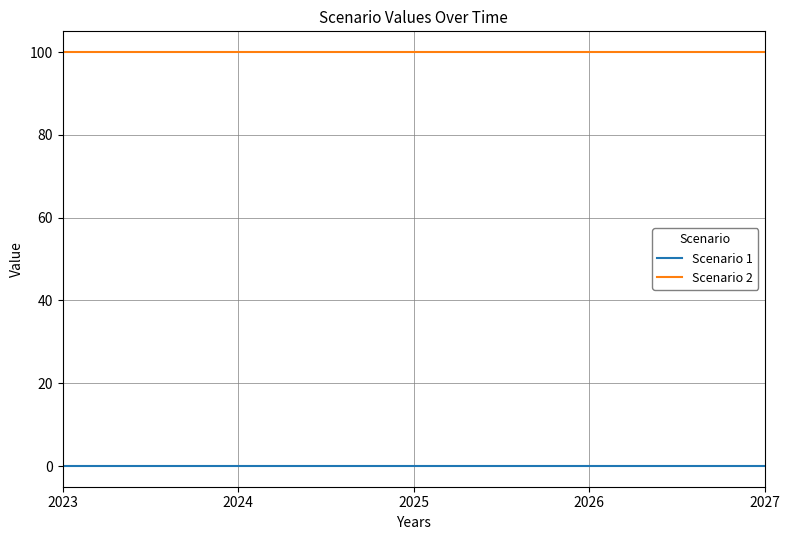

True or false: Scenario 1 has a value of 0 at 2024.

True